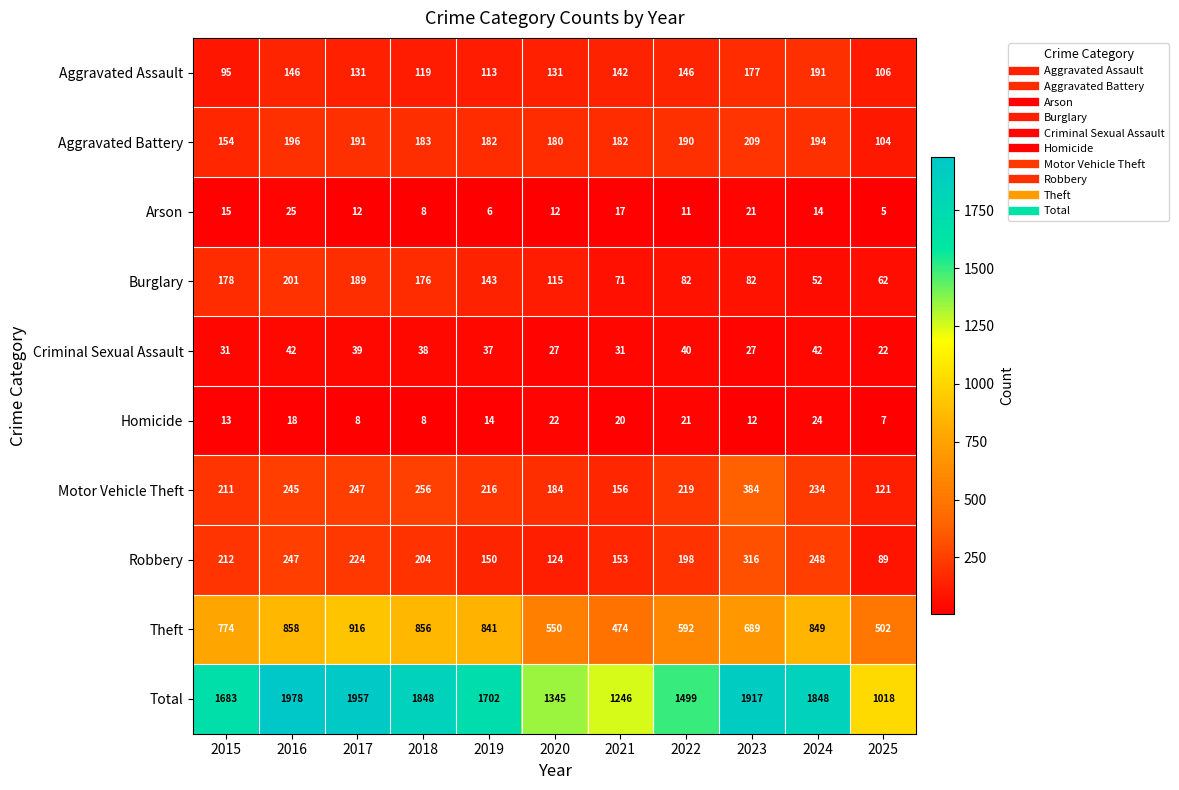

Which series has the widest spread of values?

Total